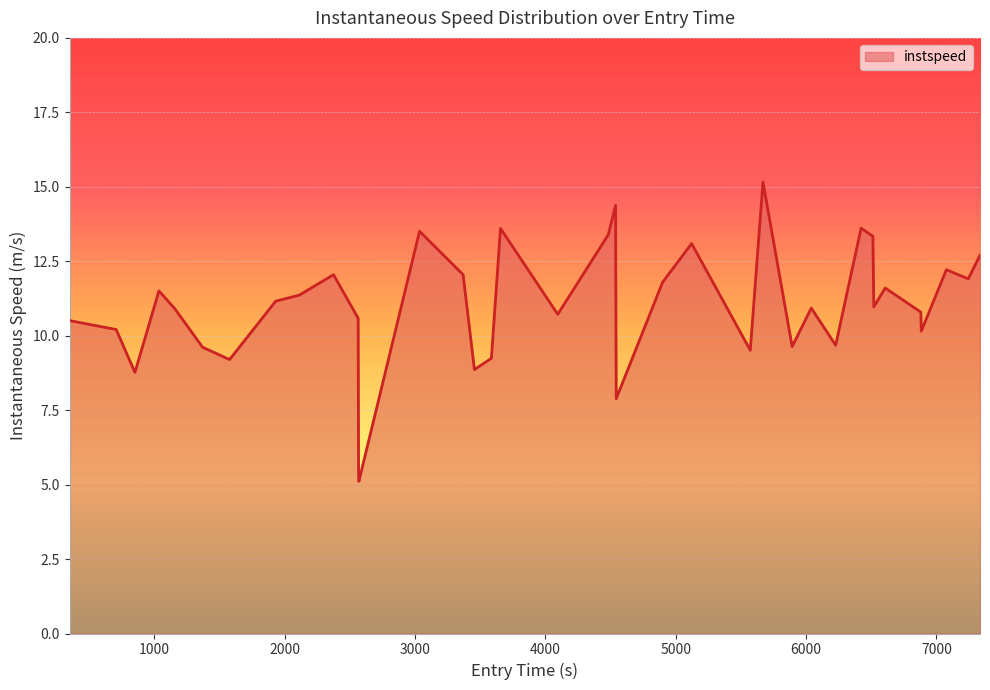

What is the maximum value shown in the chart?

15.2